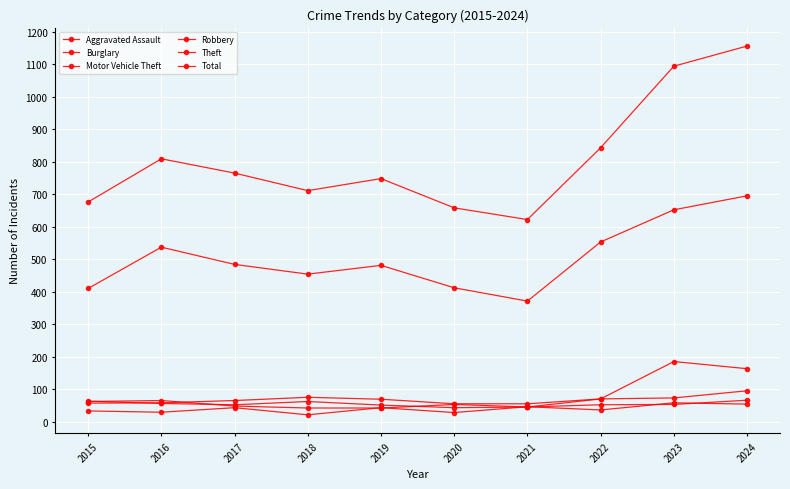

Reading left to right, extract all data points from this chart.

Aggravated Assault: 2015=33	2016=29	2017=43	2018=21	2019=43	2020=28	2021=46	2022=36	2023=58	2024=54
Burglary: 2015=57	2016=58	2017=65	2018=75	2019=69	2020=55	2021=55	2022=70	2023=73	2024=95
Motor Vehicle Theft: 2015=63	2016=56	2017=52	2018=62	2019=51	2020=43	2021=45	2022=70	2023=185	2024=163
Robbery: 2015=62	2016=65	2017=48	2018=42	2019=42	2020=53	2021=45	2022=52	2023=53	2024=66
Theft: 2015=410	2016=537	2017=484	2018=454	2019=481	2020=412	2021=371	2022=553	2023=652	2024=695
Total: 2015=676	2016=809	2017=765	2018=711	2019=748	2020=658	2021=622	2022=843	2023=1094	2024=1156